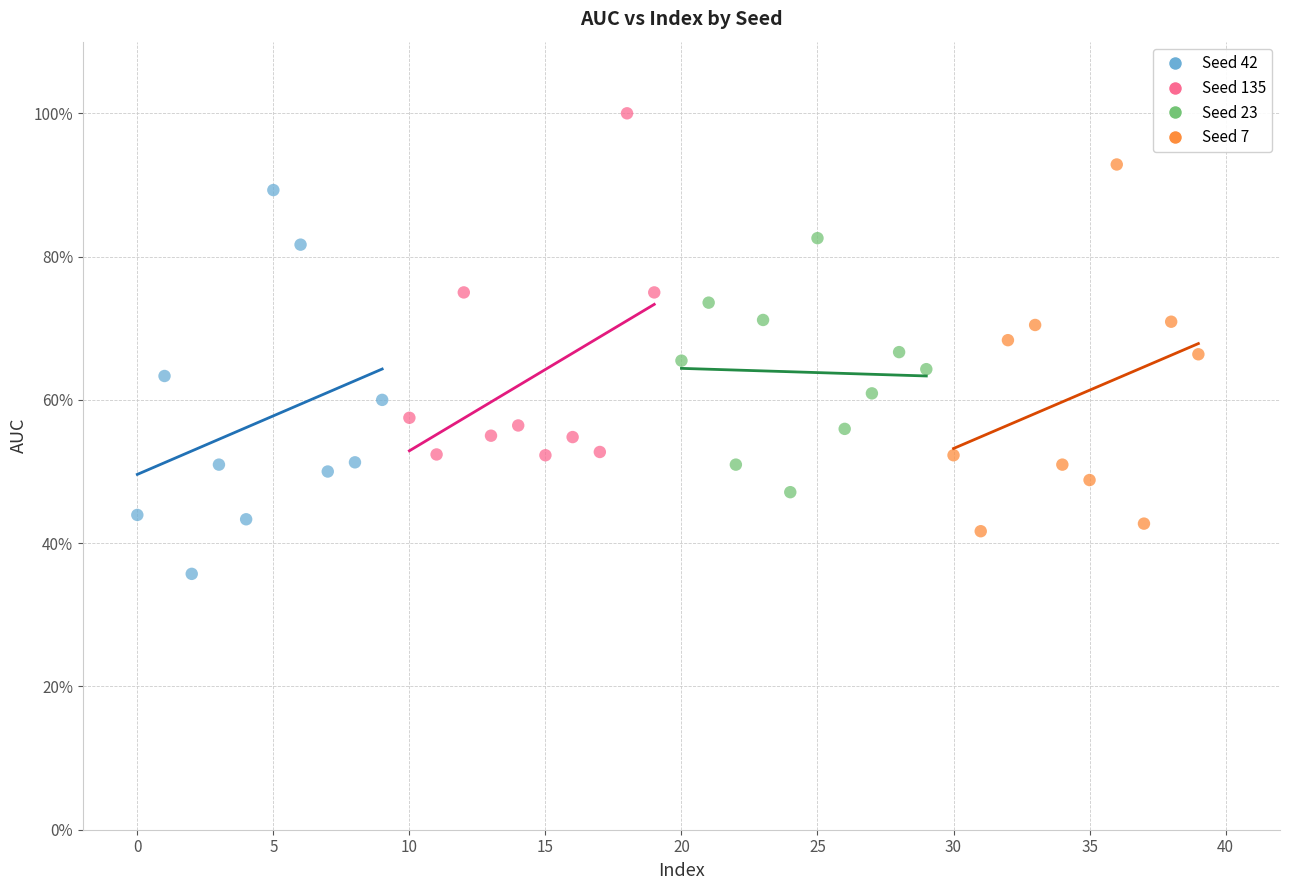

What are all the series names shown in the legend?

Seed 42, Seed 135, Seed 23, Seed 7